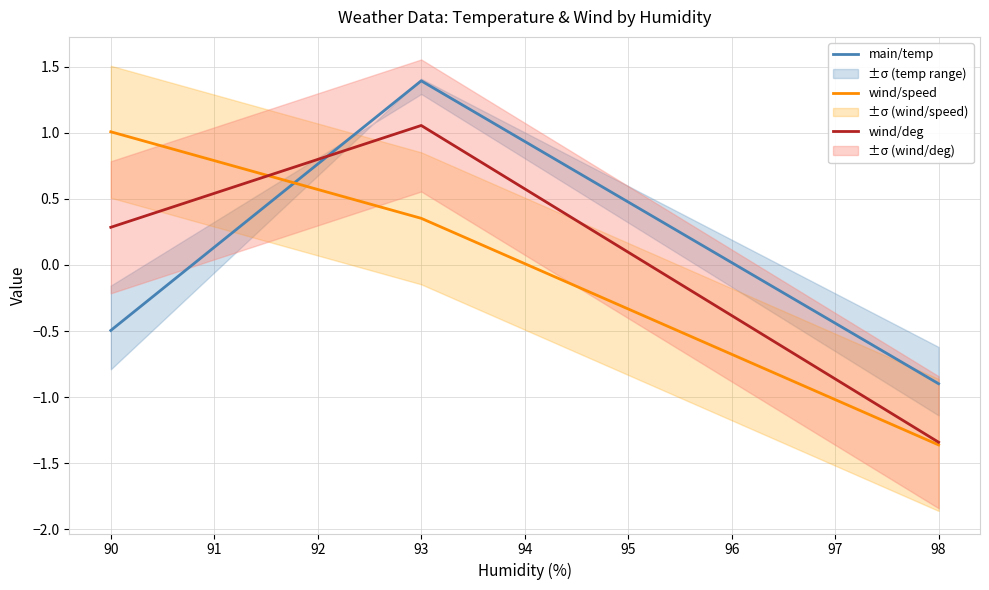

List the labels in order of wind/deg value, largest first.

93, 90, 98